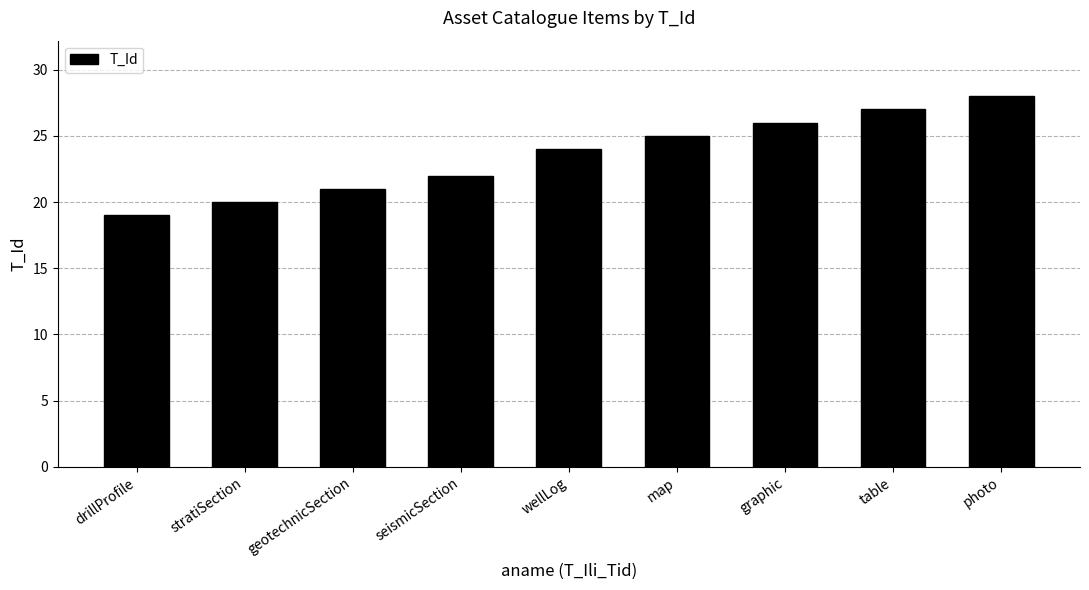

Rank the categories by value from highest to lowest.

photo, table, graphic, map, wellLog, seismicSection, geotechnicSection, stratiSection, drillProfile